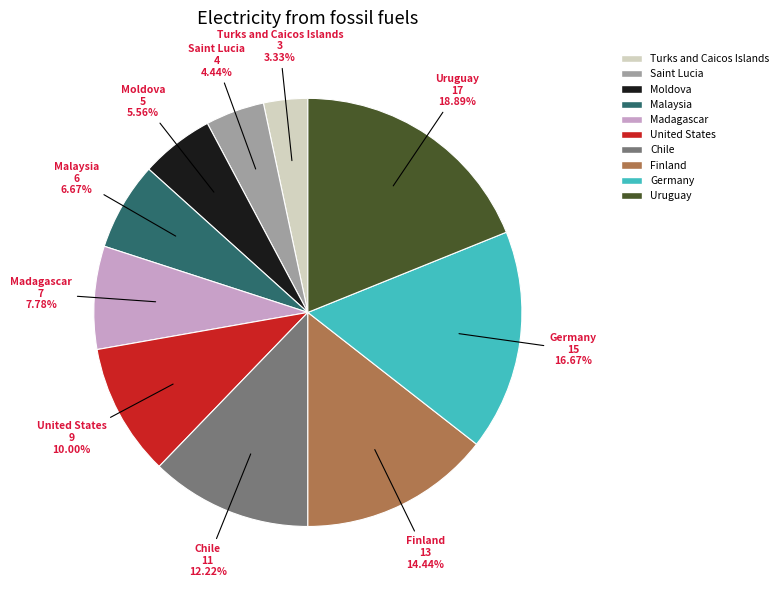

Does any single category account for the majority?

No